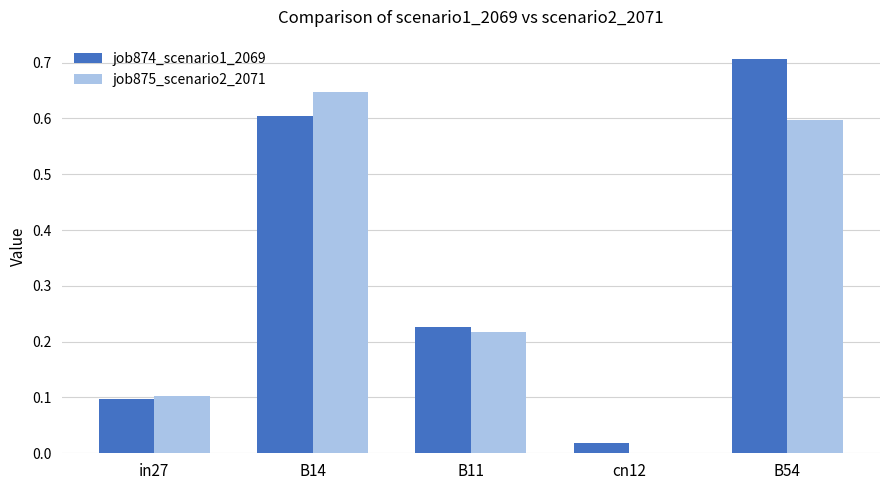

The job875_scenario2_2071 series shows 0.6 at B14. True or false?

True